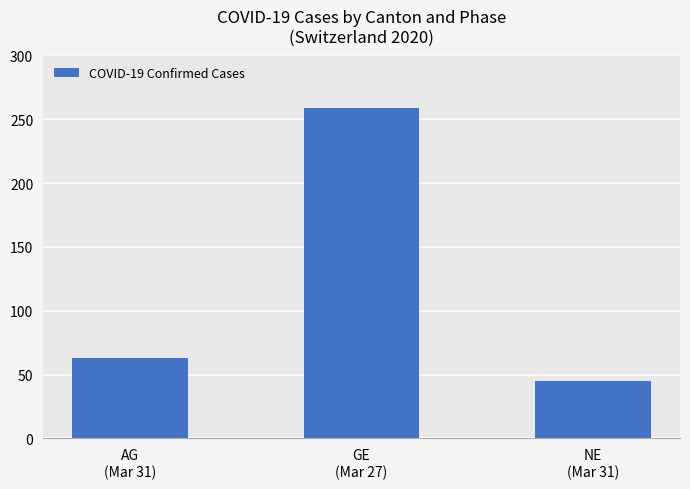

True or false: the data shows 259 at GE
(Mar 27).

True